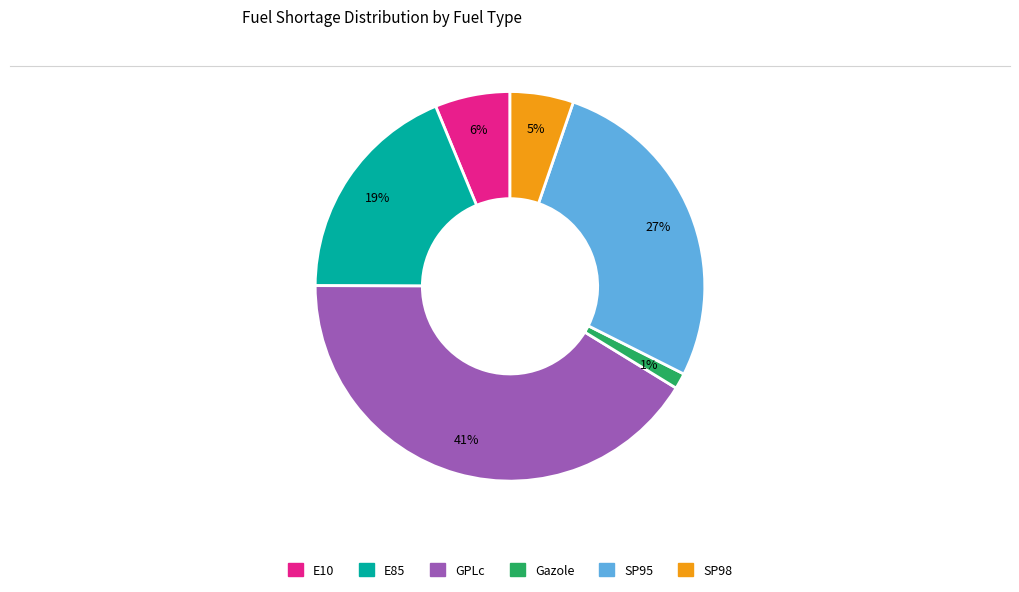

Is Gazole the majority of the pie?

No